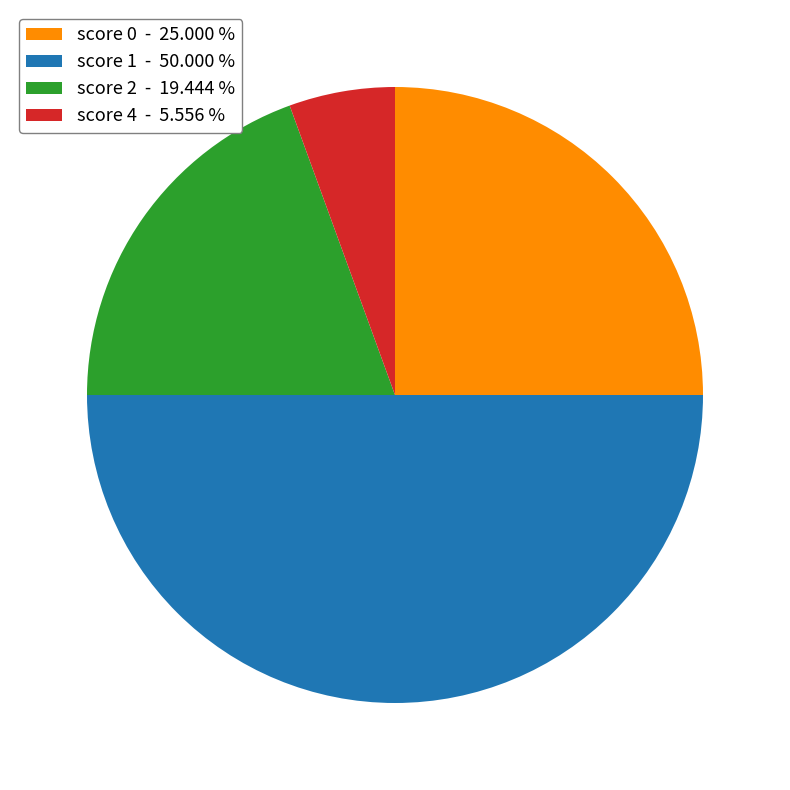

Approximately how many times larger is the value at score 2 - 19.444 % compared to score 0 - 25.000 %?

0.8